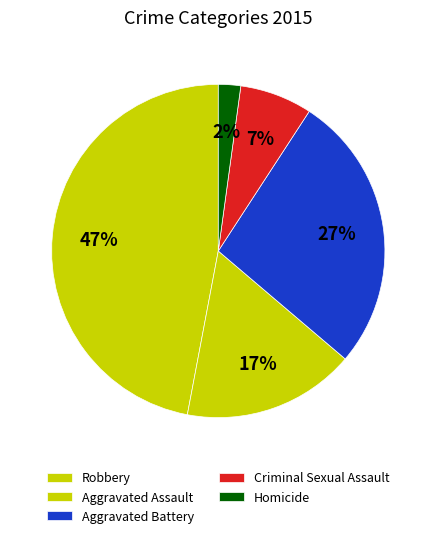

Is Robbery the majority of the pie?

No